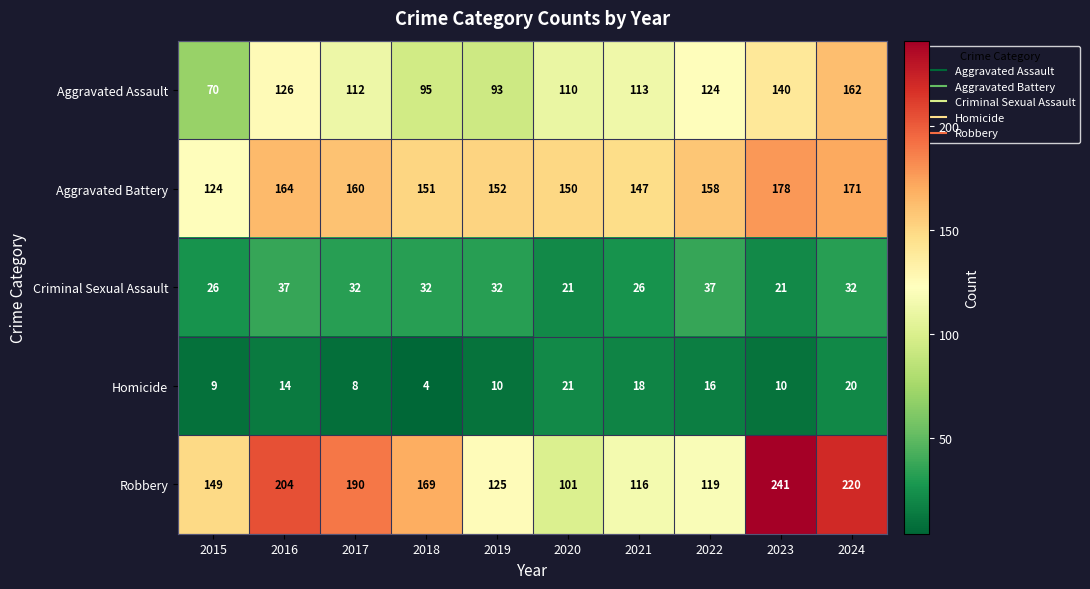

What is the sum of the Criminal Sexual Assault values at 2024 and 2017?

64